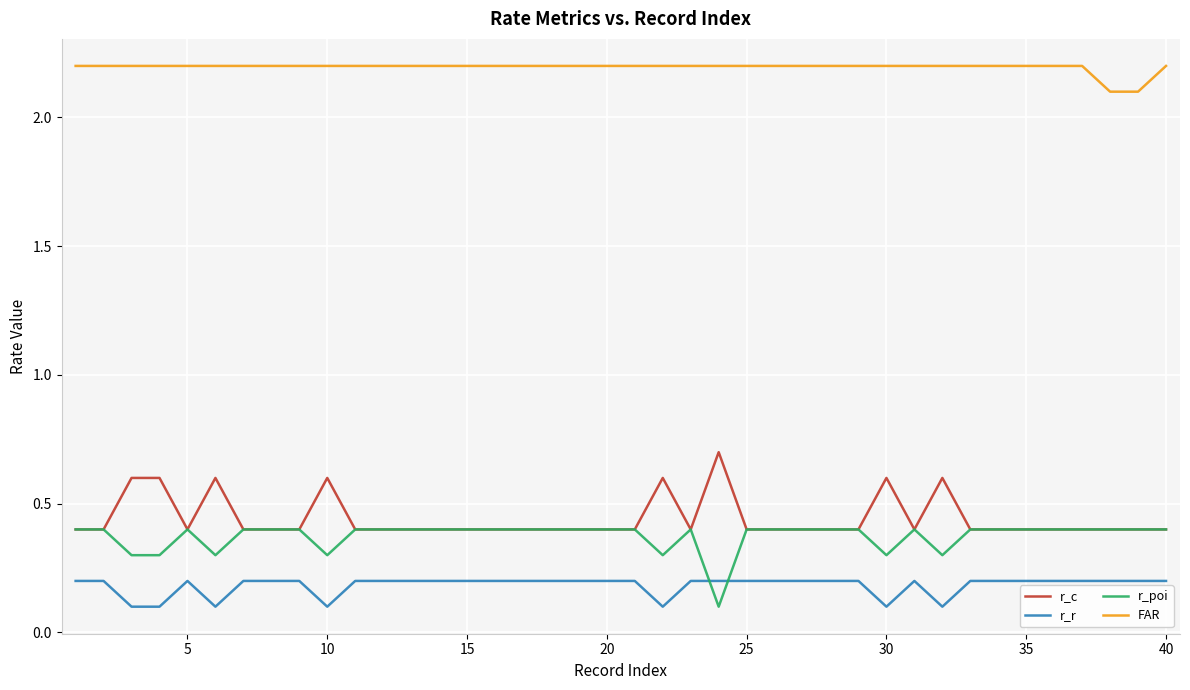

At how many categories does at least one series exceed 0?

40